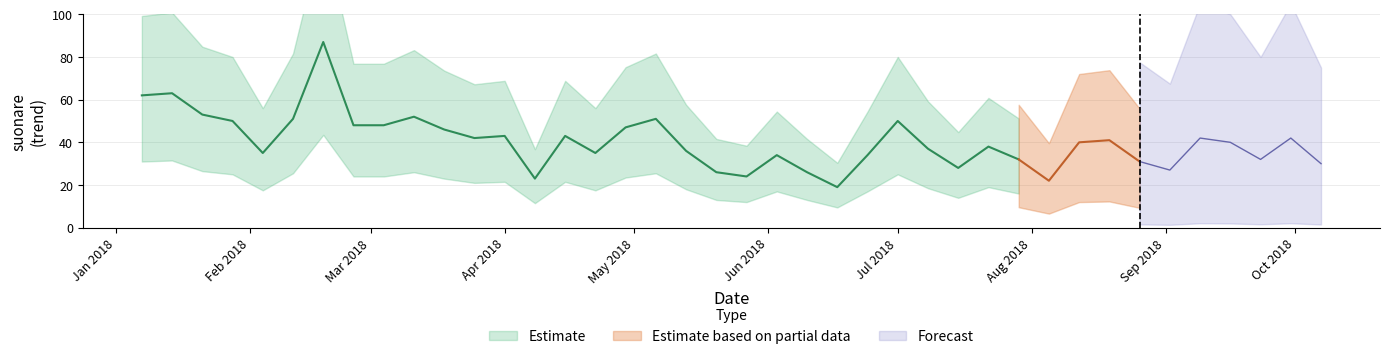

Reading right to left, what are all the values shown in this chart?

30	42	32	40	42	27	31	41	40	22	32	38	28	37	50	34	19	26	34	24	26	36	51	47	35	43	23	43	42	46	52	48	48	87	51	35	50	53	63	62